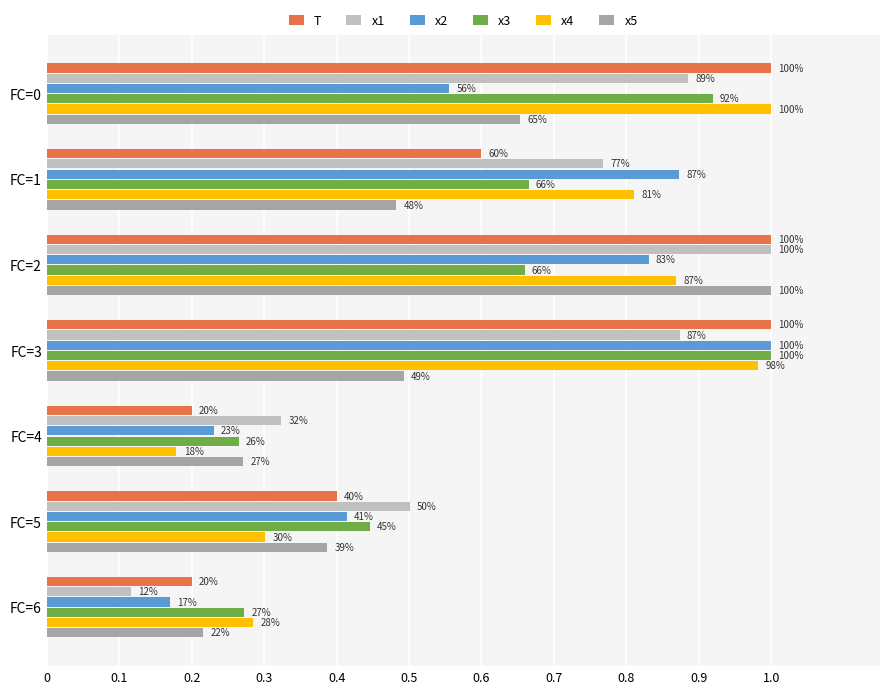

What is the value of the x3 bar at the 2nd from the left?

0.7